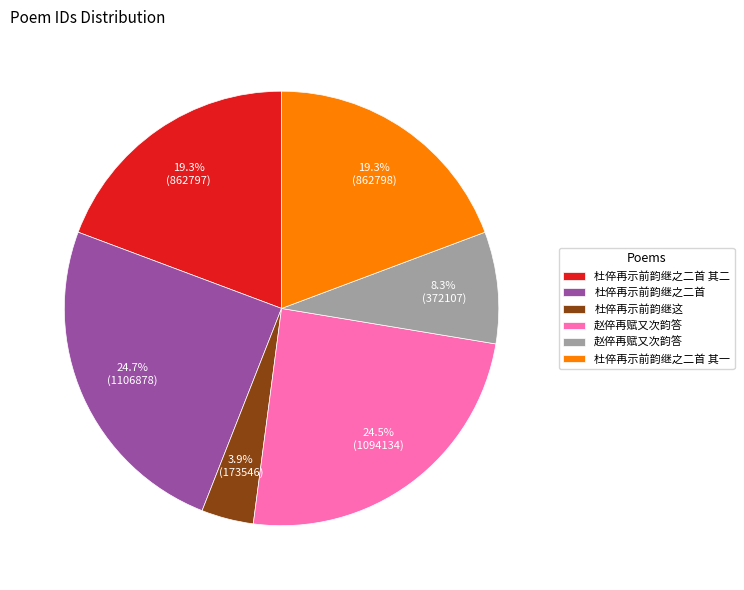

Is there any slice that represents more than half of the pie?

No